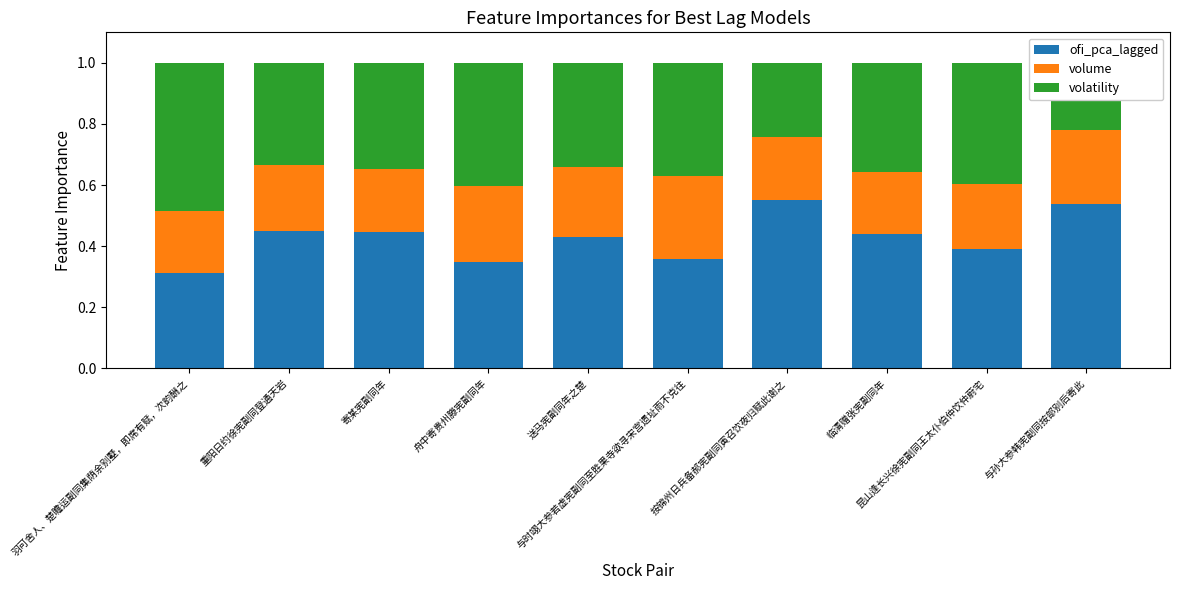

True or false: volatility has a value of 0.3 at 与孙大参韩宪副同按部别后寄此.

False